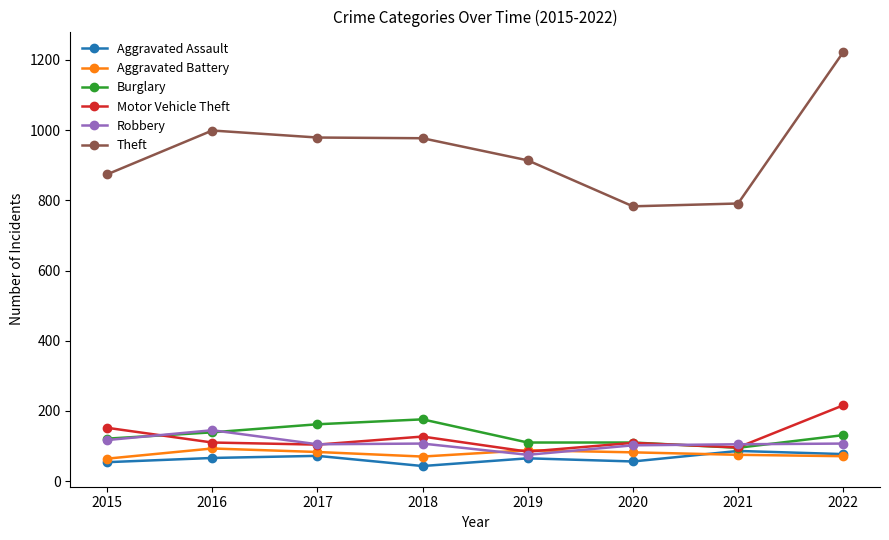

What is the difference between the highest and lowest values at 2018?

934